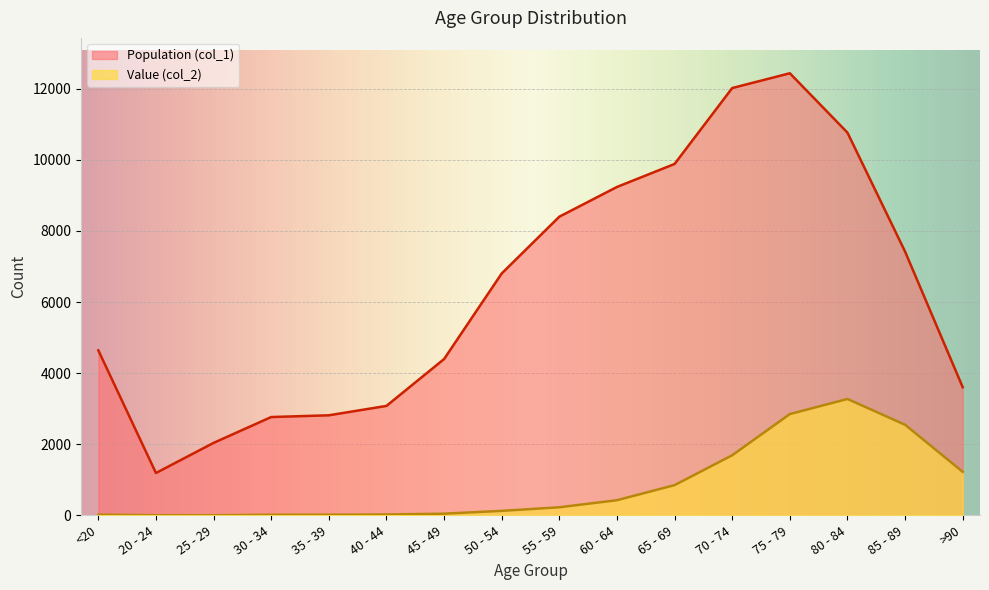

Is it true that Value (col_2) equals 227 at 55 - 59?

True